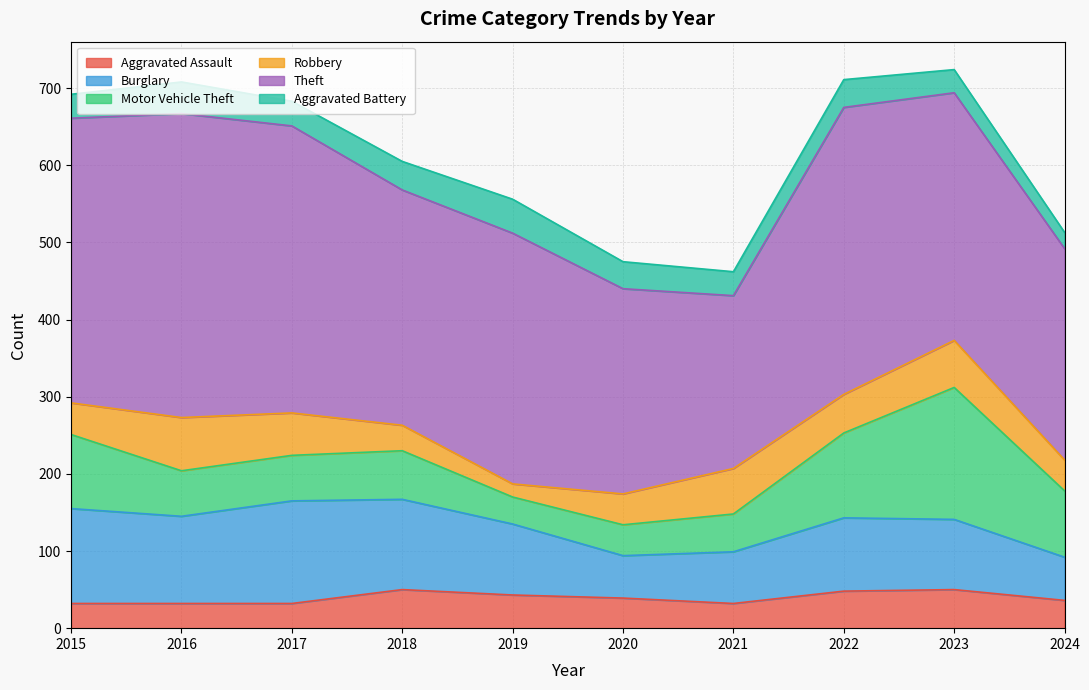

How many interior local peaks does the Burglary series have?

2